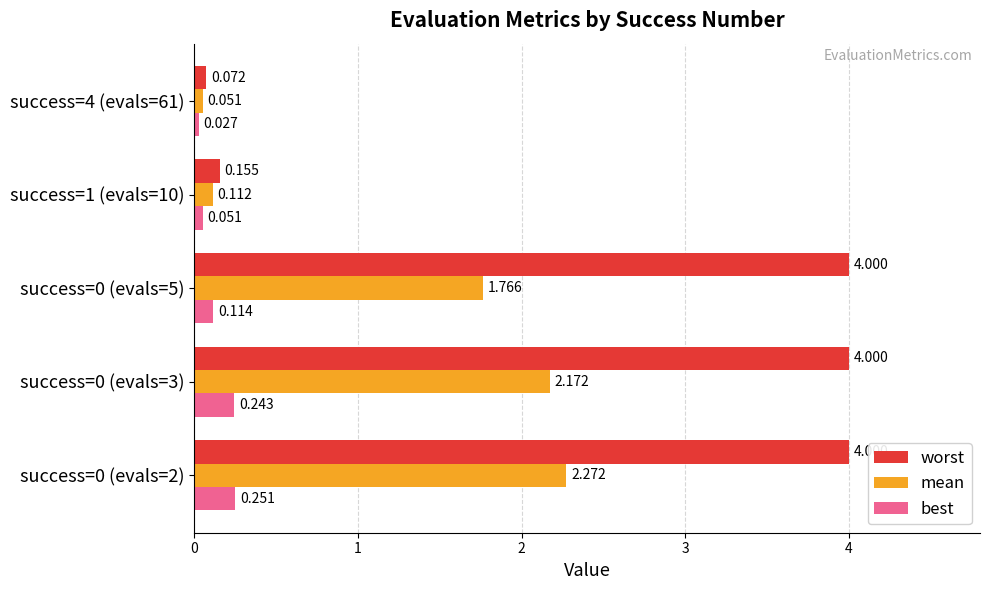

At success=0 (evals=3), list the series in order from smallest to largest.

best, mean, worst